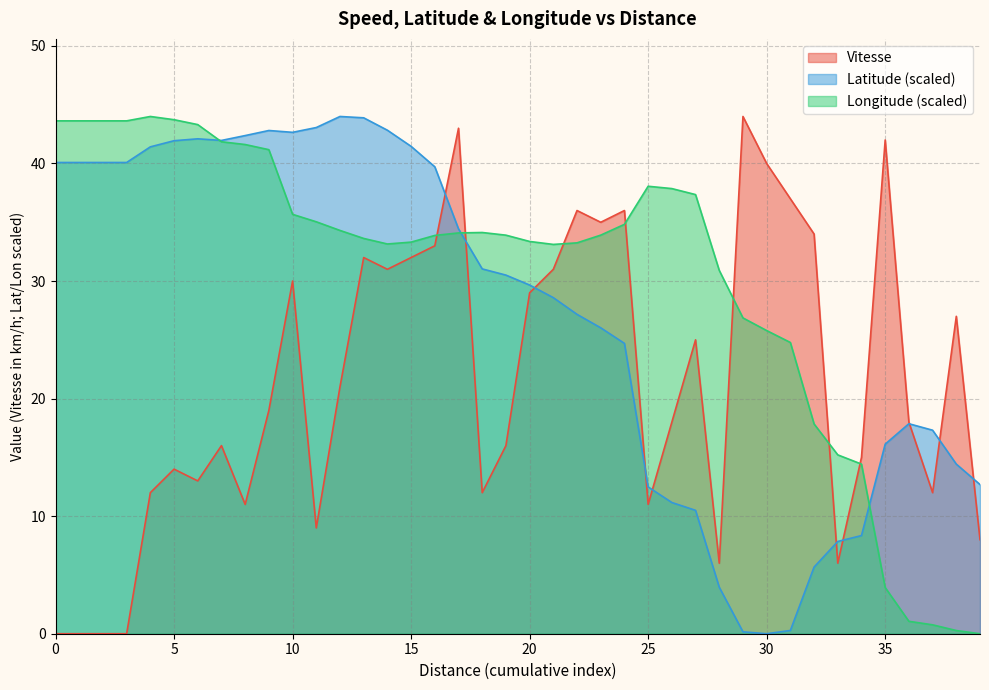

What is the difference between the highest and lowest values at 30?

40.0